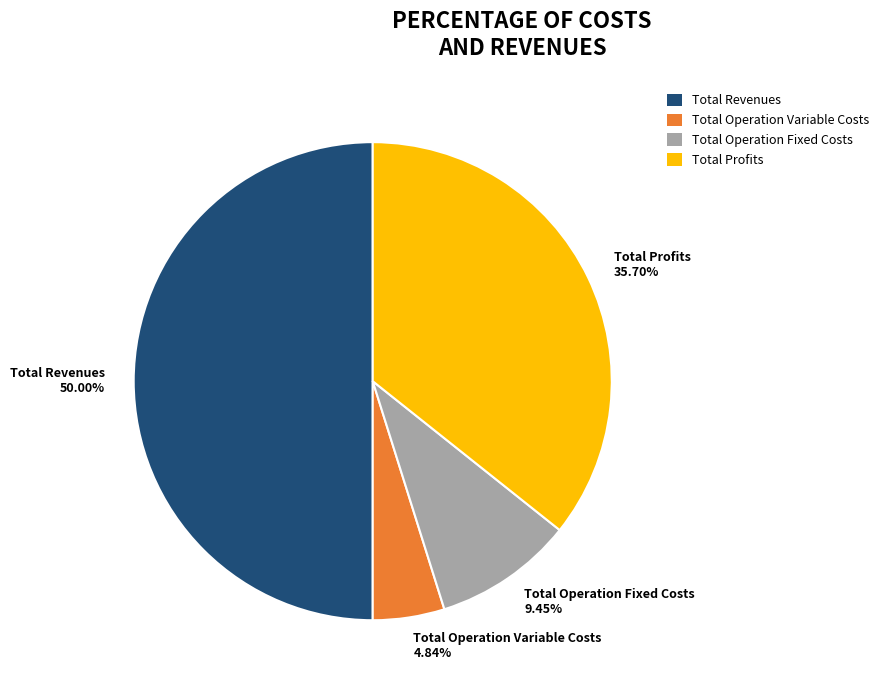

To the nearest percent, what is the difference between the largest and smallest slice percentages?

45%